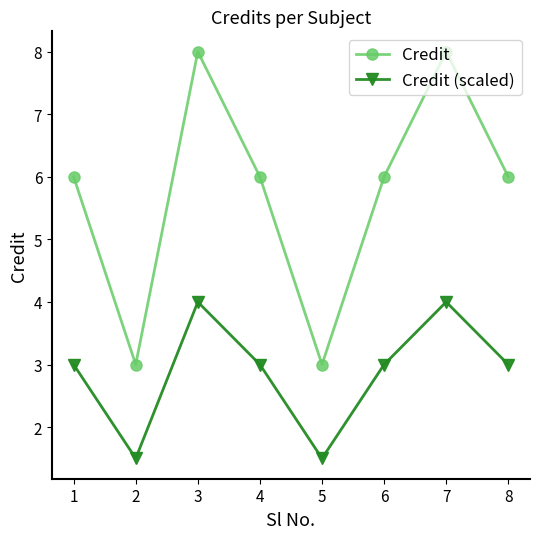

What is the minimum value shown in the chart?

1.5